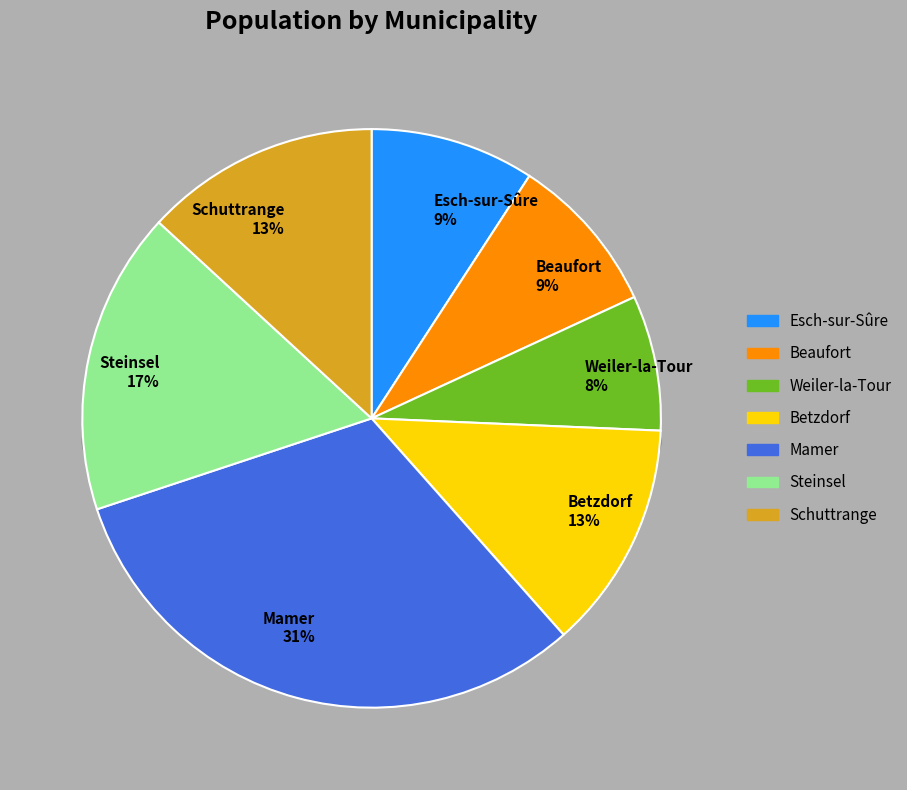

Rank the categories by value from highest to lowest.

Mamer, Steinsel, Schuttrange, Betzdorf, Esch-sur-Sûre, Beaufort, Weiler-la-Tour